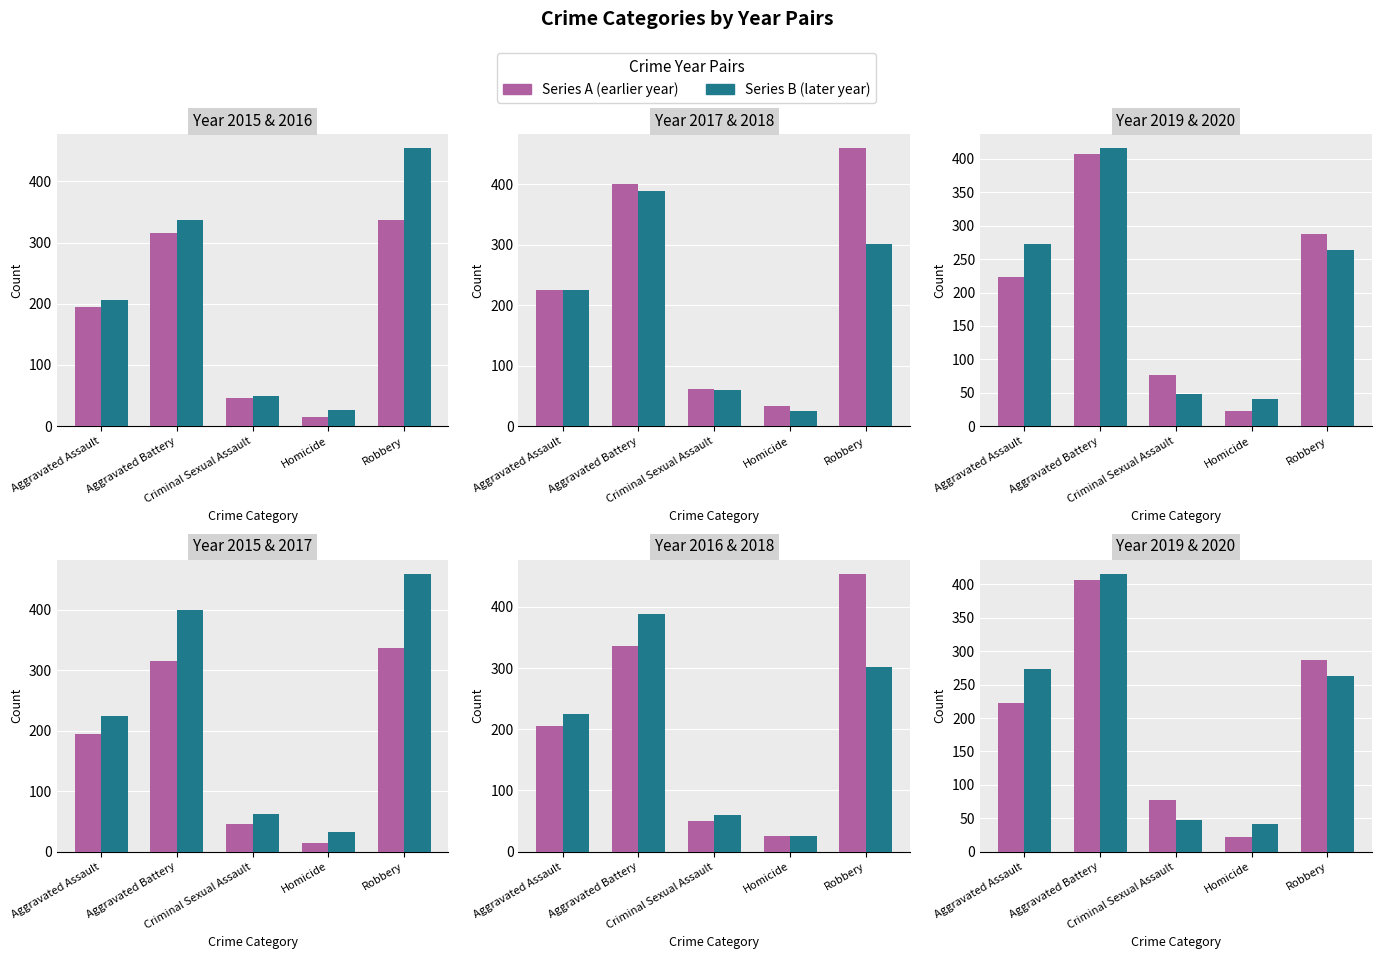

What is the label of the 5th bar from the left?

Robbery